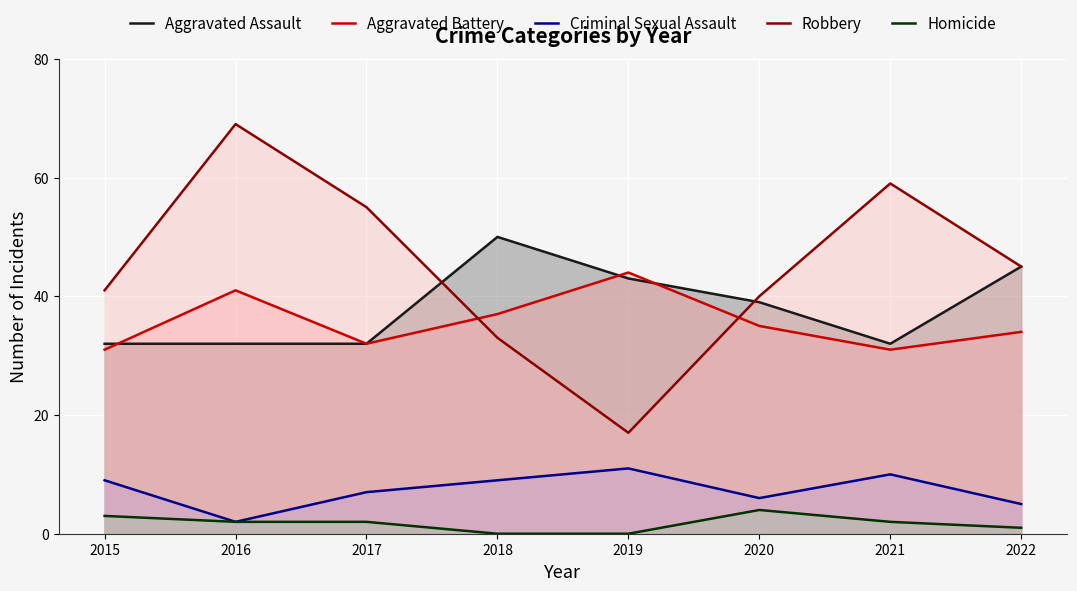

What is the greatest value displayed?

69